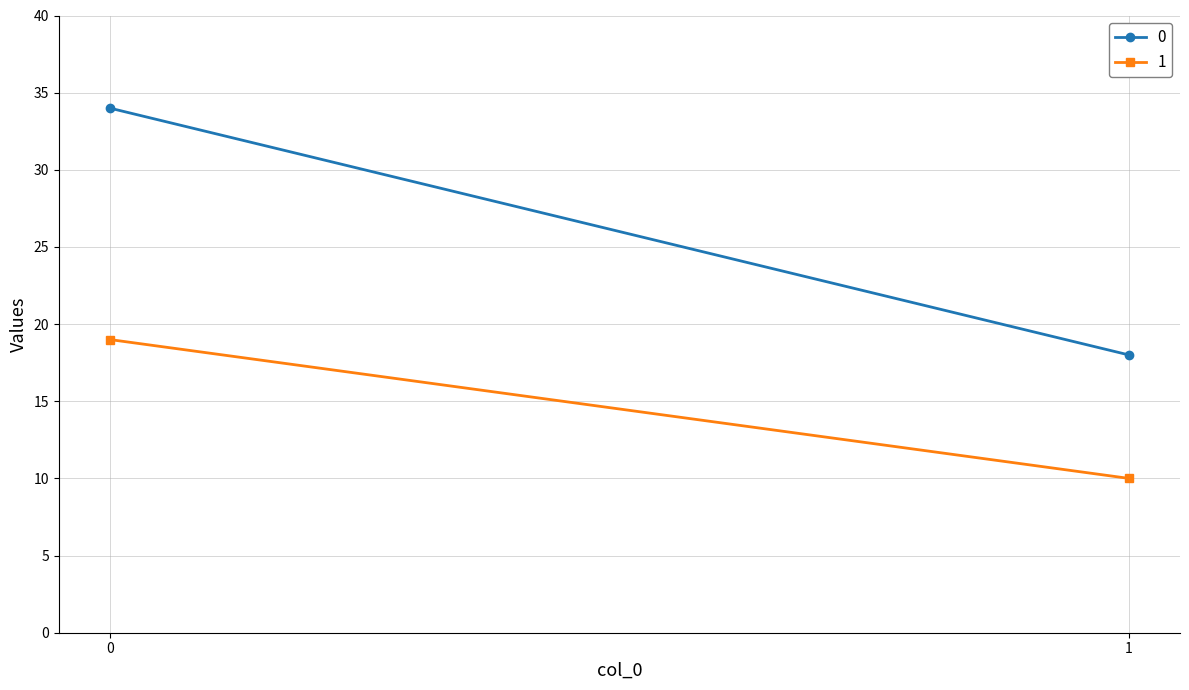

Is this an area chart (filled region under the line)?

No